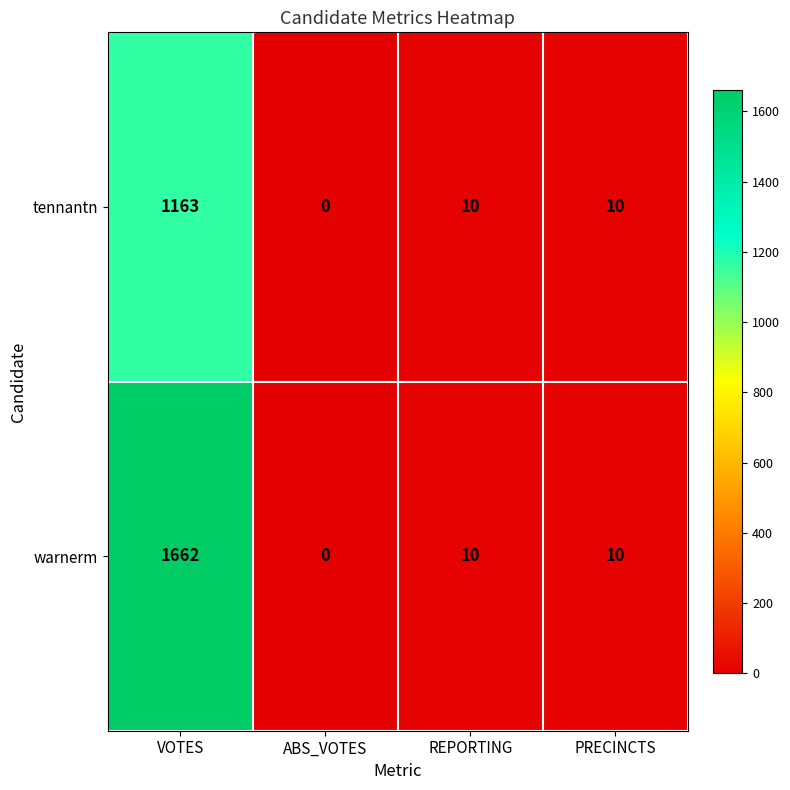

How many data points does each series have?

4